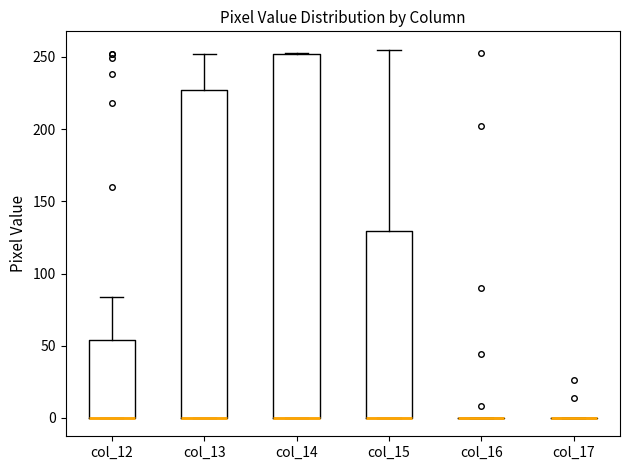

Where is the lower edge of the box for col_15 on the y-axis? The values are not printed on the chart, so give them approximately, as read against the axis.

0